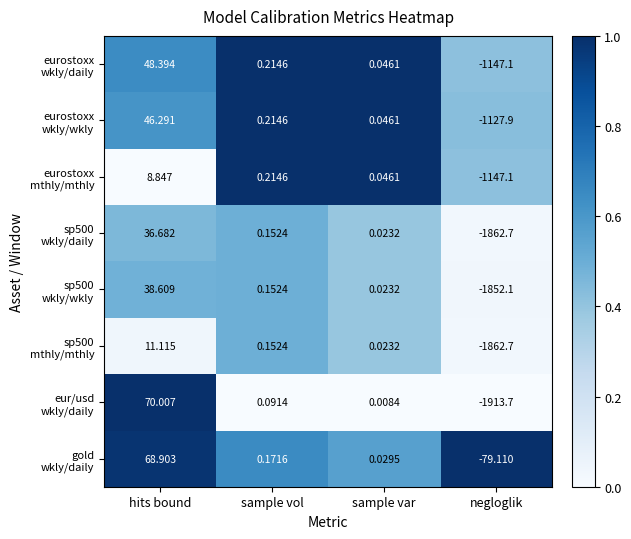

Which category has the lowest value across all series?

negloglik